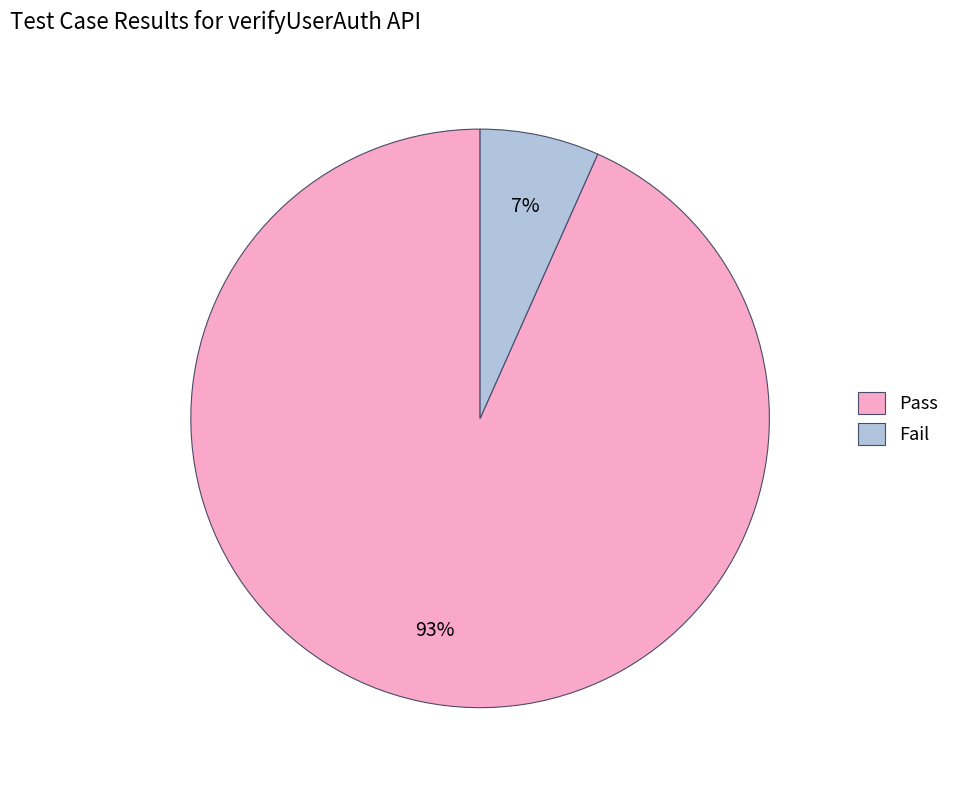

Which has a higher value, Pass or Fail?

Pass